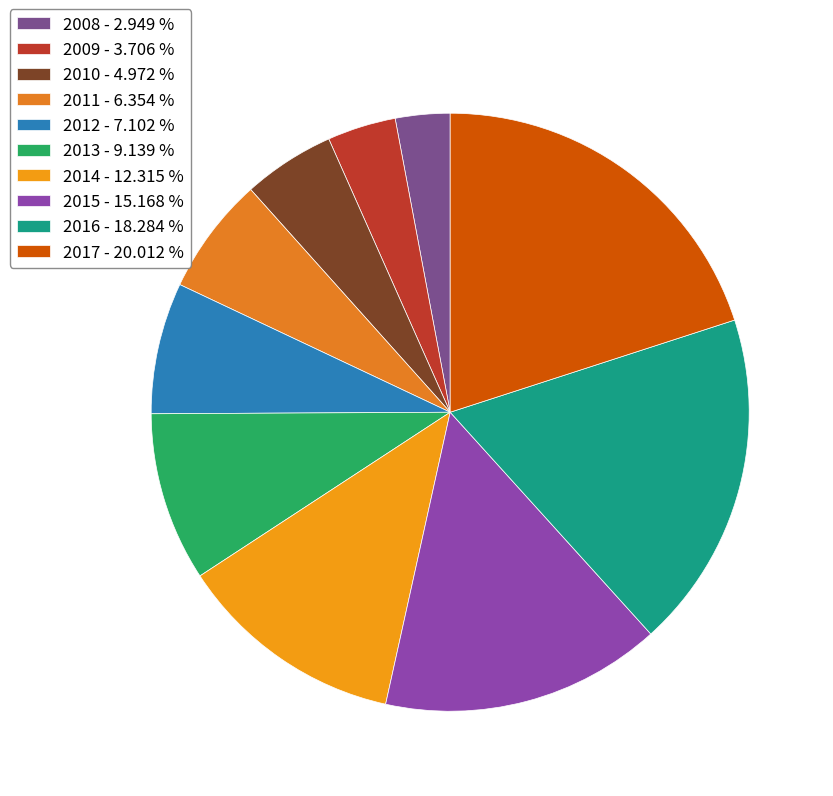

Is the sum of 2014 and 2013 greater than half?

No